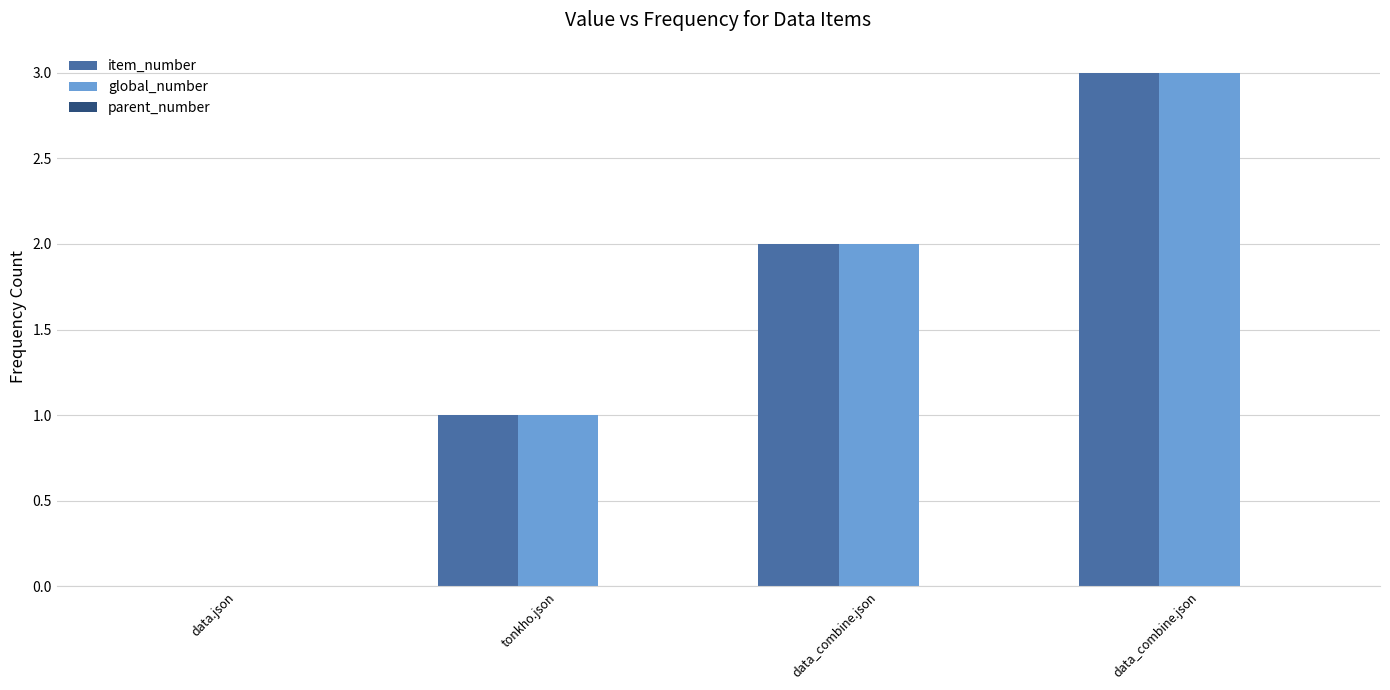

How many distinct data groups are displayed?

2